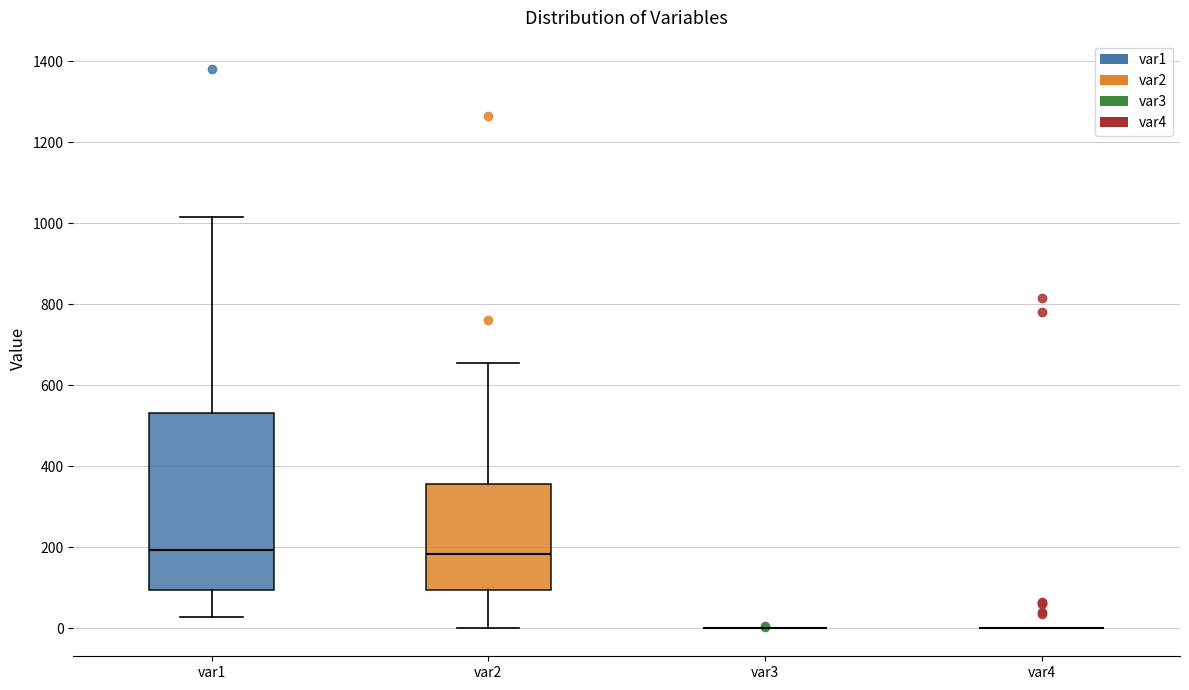

Reading left to right, read every box against the y-axis: the position of its median line, the range the box covers, and the ends of its whiskers. The values are not printed on the chart, so give them approximately, as read against the axis.

var1: median 200, box 100 to 540, whiskers 20 to 1020
var2: median 180, box 100 to 360, whiskers 0 to 660
var3: box collapsed to a line at 0, whiskers 0 to 0
var4: box collapsed to a line at 0, whiskers 0 to 0